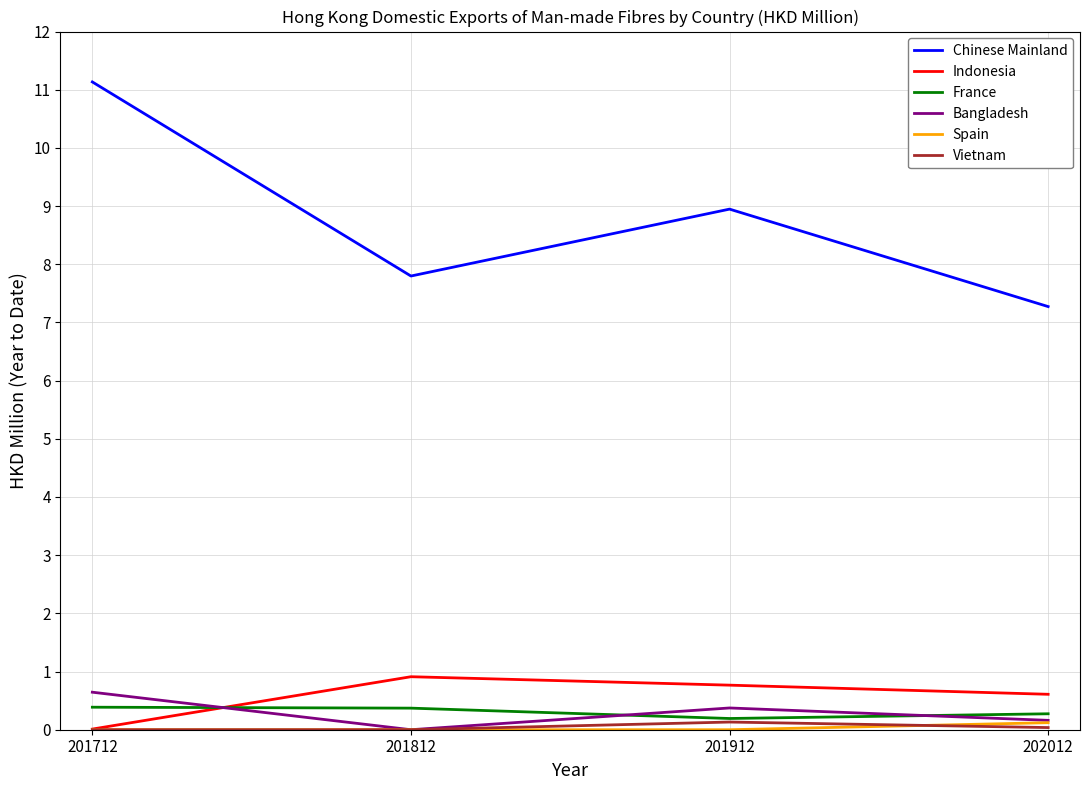

Which series has the widest spread of values?

Chinese Mainland